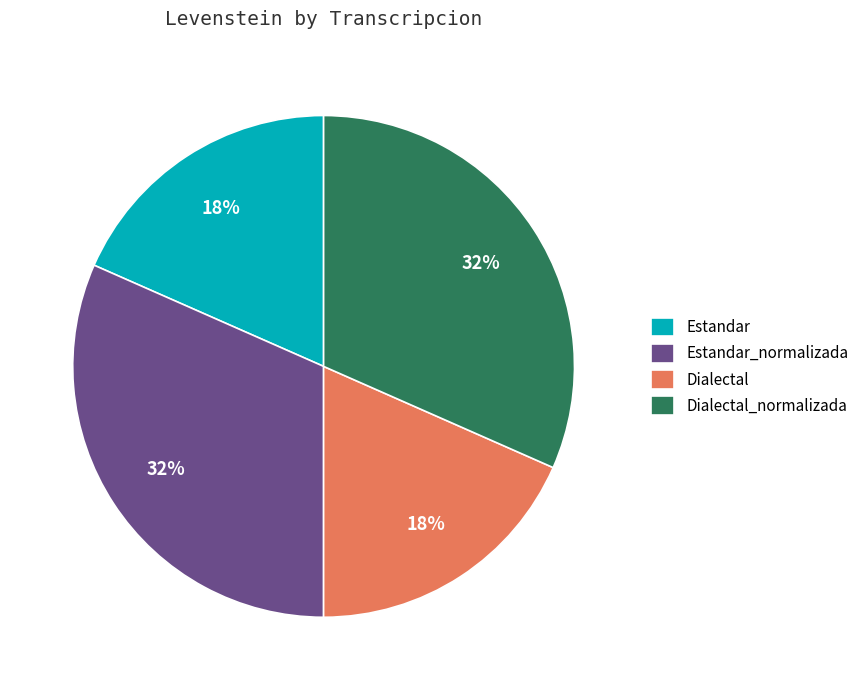

To the nearest percent, what portion does Estandar_normalizada represent?

32%